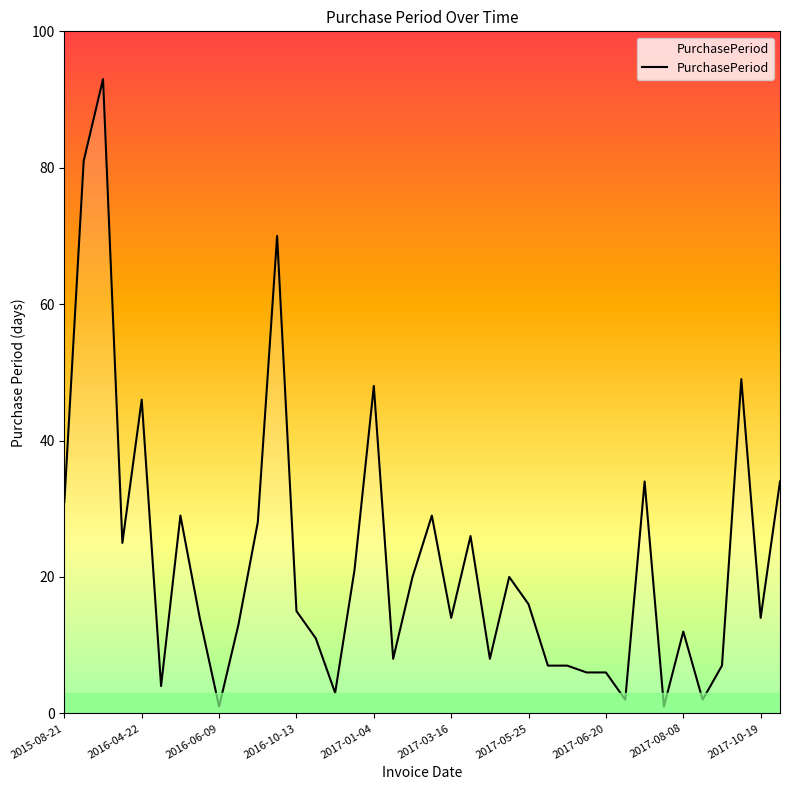

What is the maximum value shown in the chart?

93